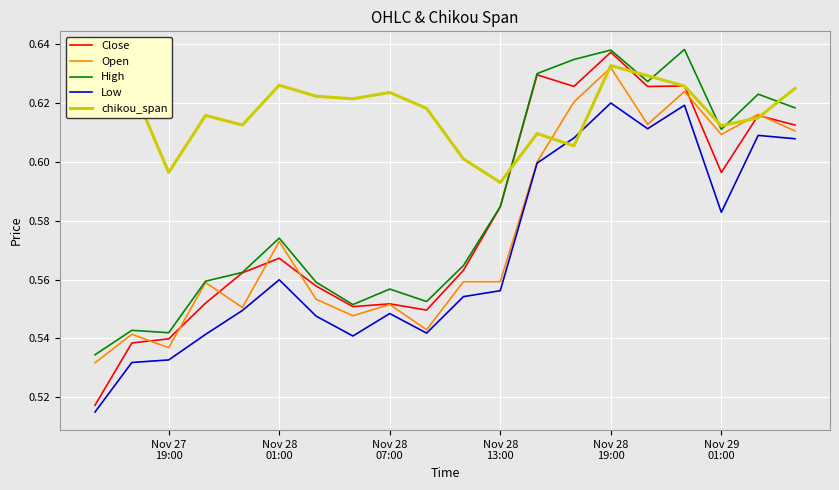

Which series has the widest spread of values?

Close